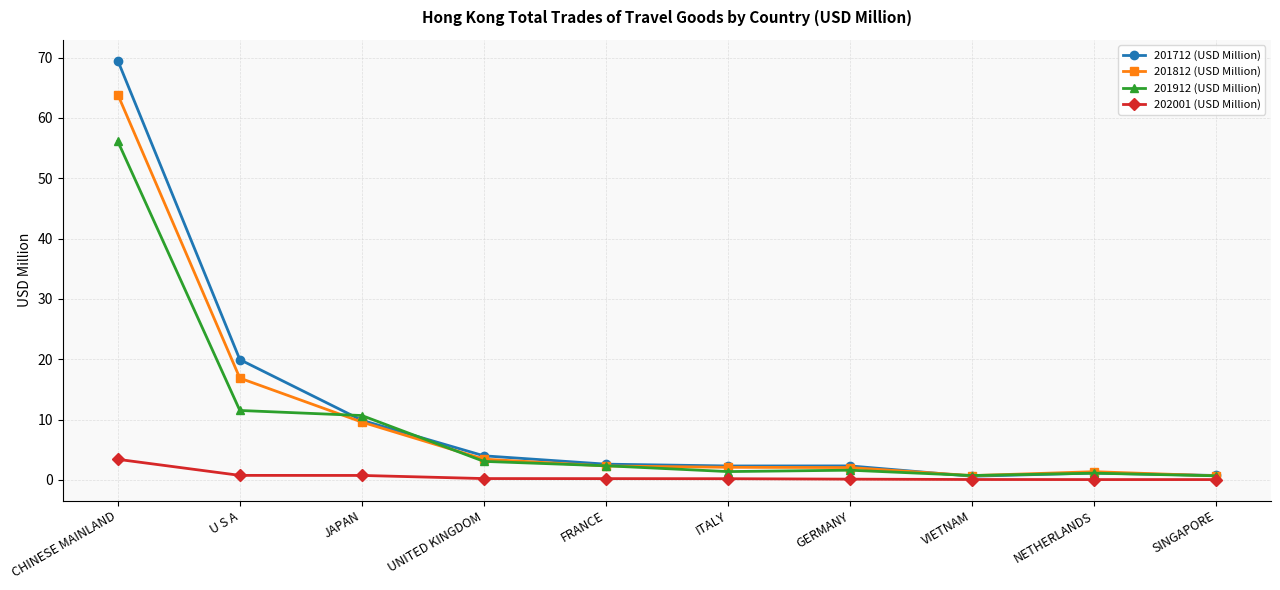

Rank the series by their maximum value, from lowest to highest.

202001 (USD Million), 201912 (USD Million), 201812 (USD Million), 201712 (USD Million)